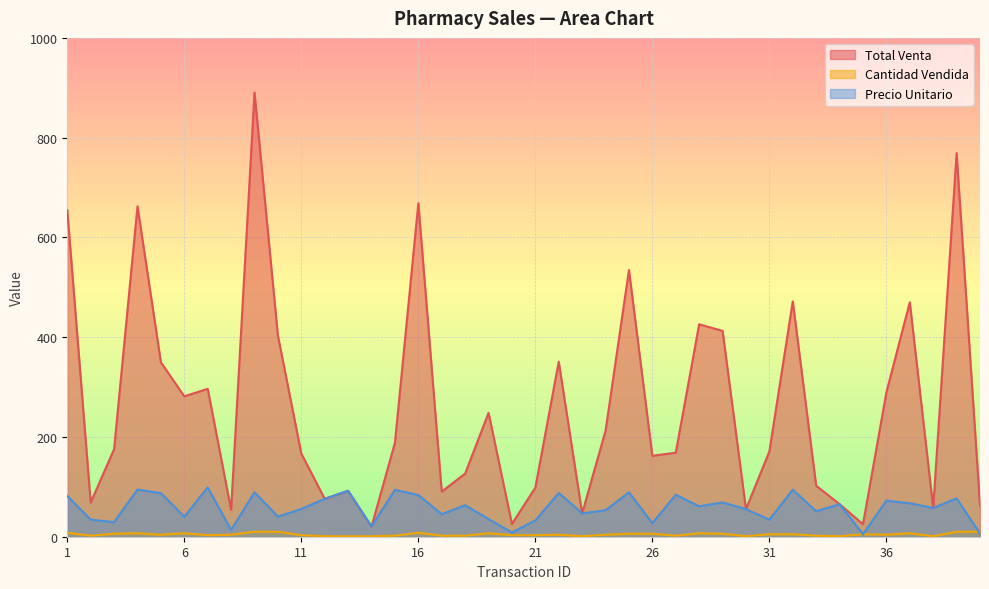

Where is Total Venta nearest to the value 455?

37